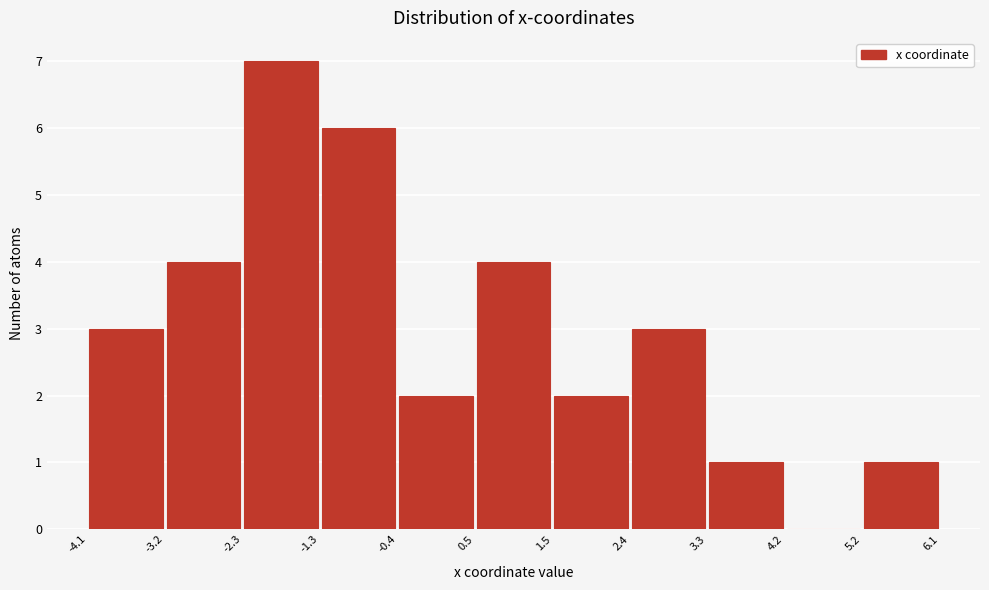

What is the height of the bar covering -0.4 to 0.5 on the x-axis? The values are not printed on the chart, so give them approximately, as read against the axis.

2